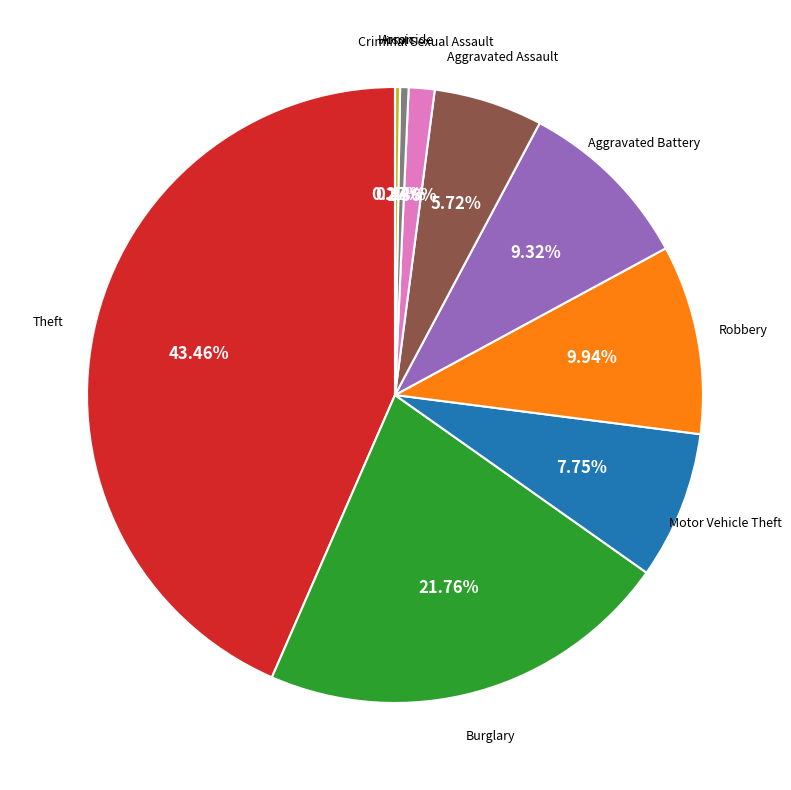

Is there a majority slice in this chart?

No